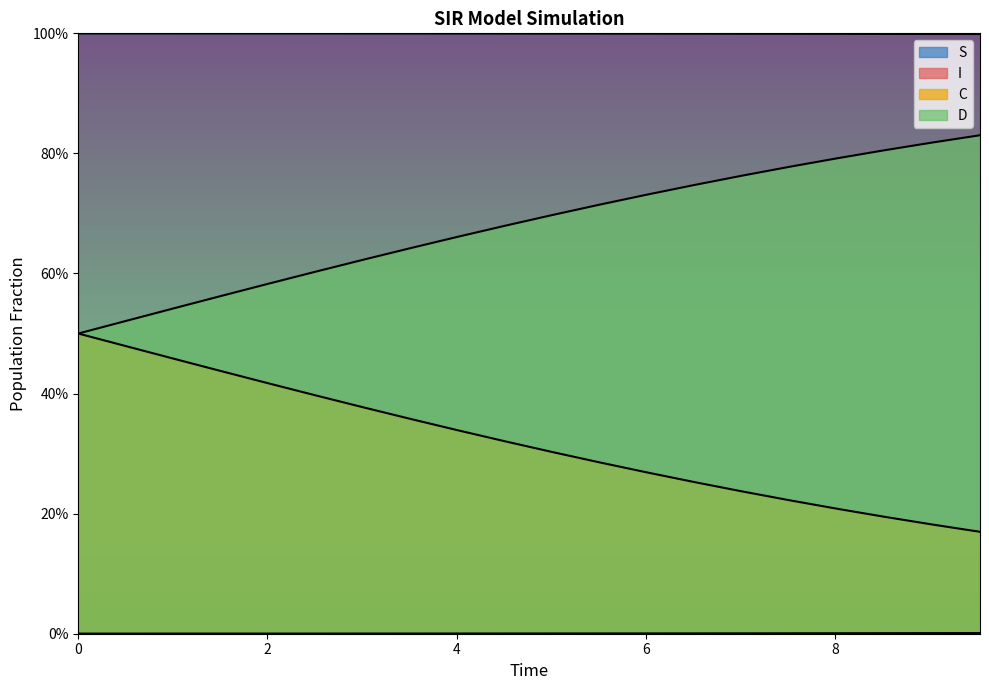

Rank the series by their maximum value, from lowest to highest.

I, C, D, S